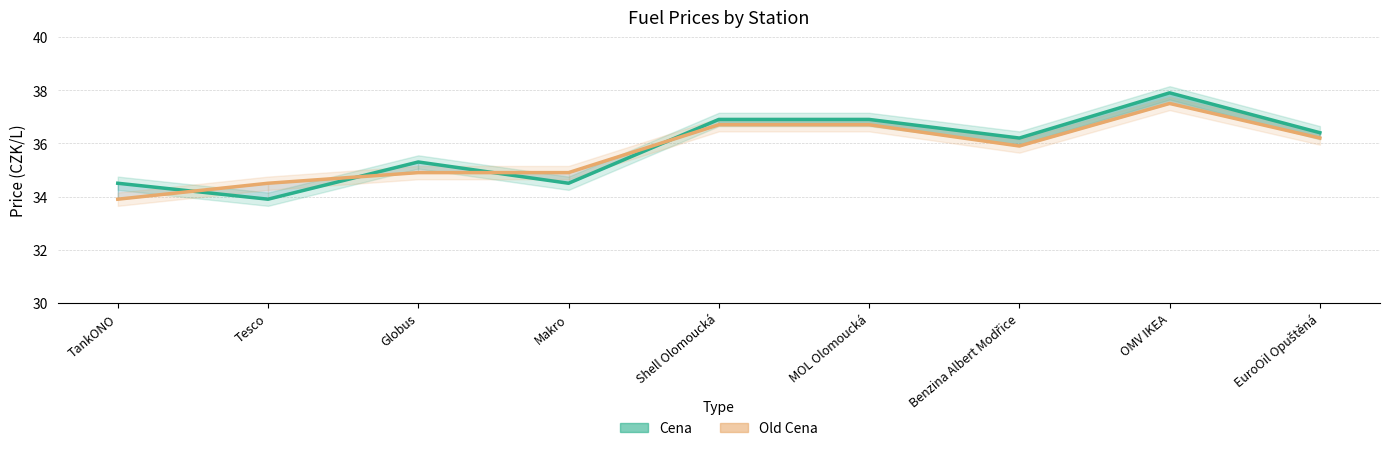

Does the chart display data point markers on the line(s)?

No